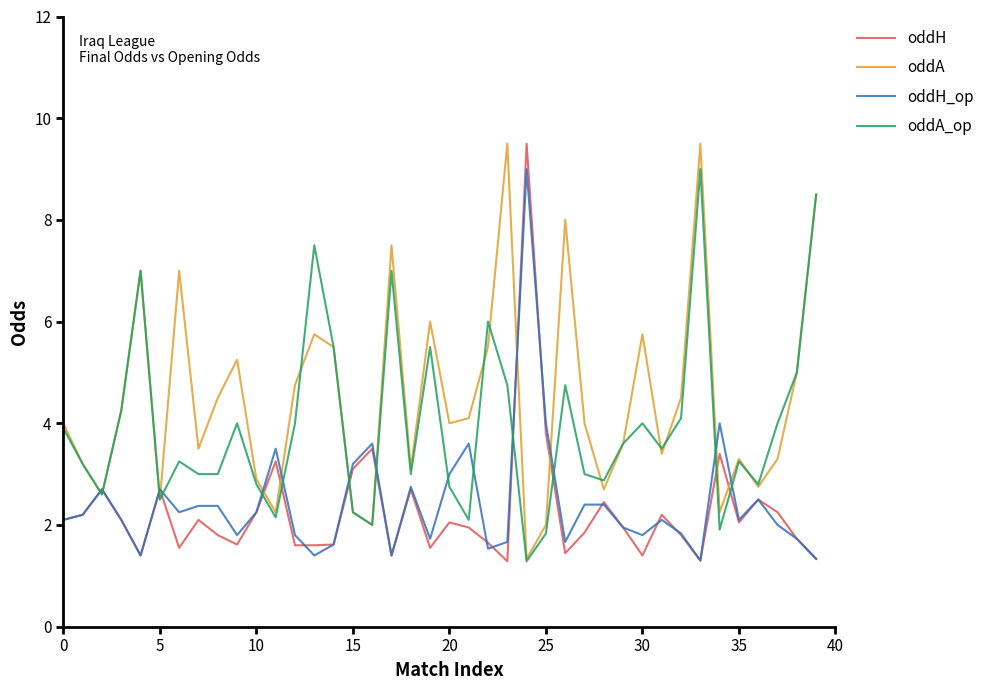

How many categories are shown in the chart?

40